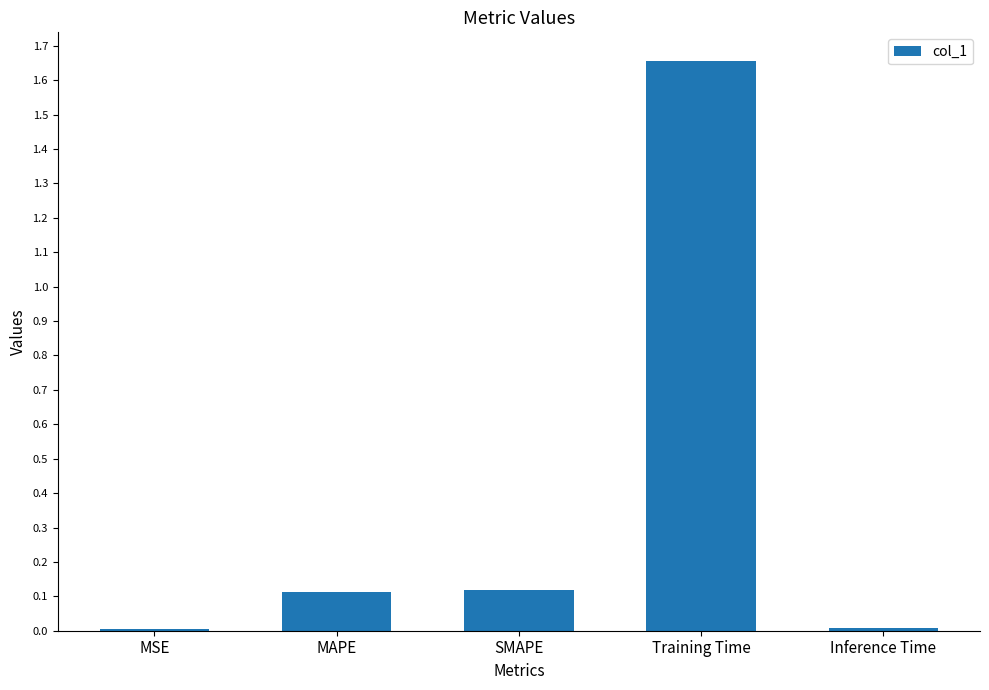

At which category does the chart reach its peak across all series?

Training Time